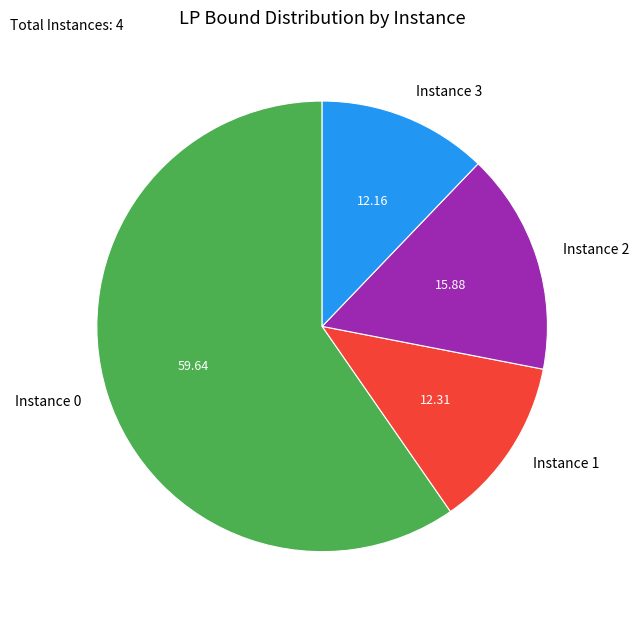

Between Instance 1 and Instance 2, which is larger?

Instance 2